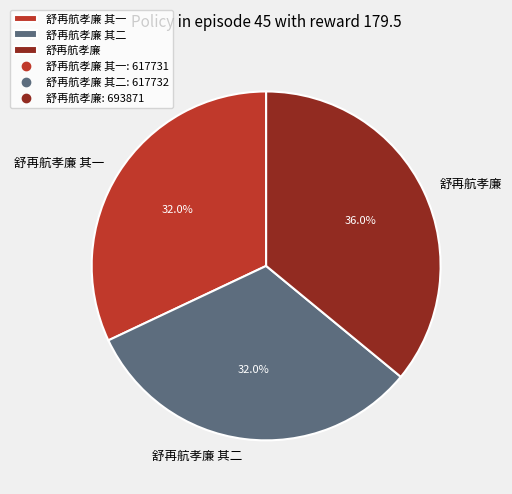

To the nearest percent, what is the combined percentage of 舒再航孝廉 其一 and 舒再航孝廉 其二?

64%